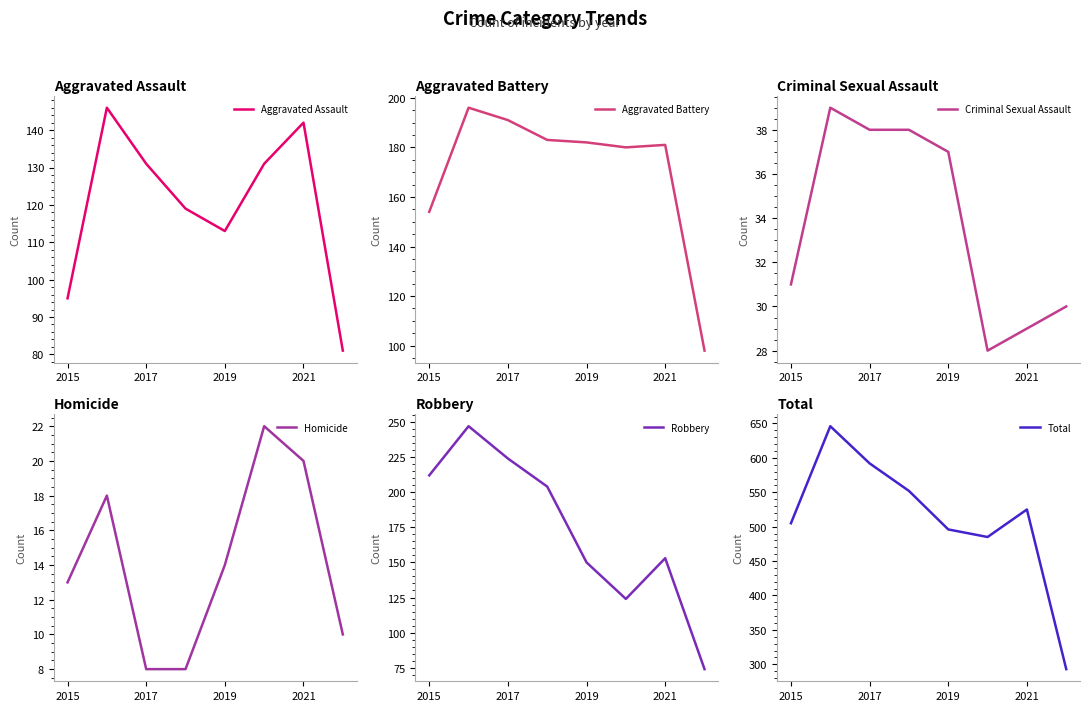

List the series in order of their peak value, lowest first.

Homicide, Criminal Sexual Assault, Aggravated Assault, Aggravated Battery, Robbery, Total